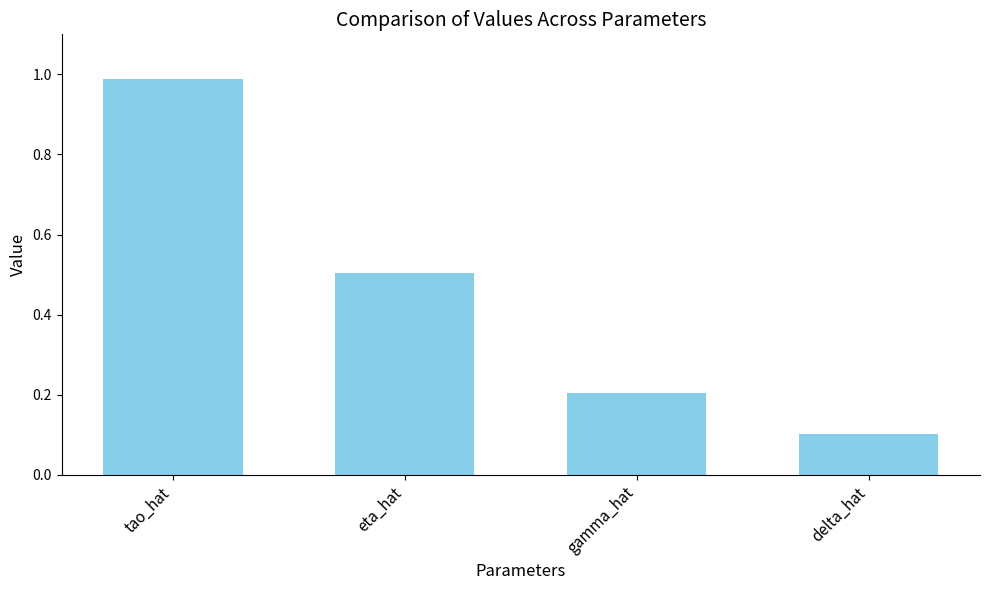

How many categories are shown in the chart?

4